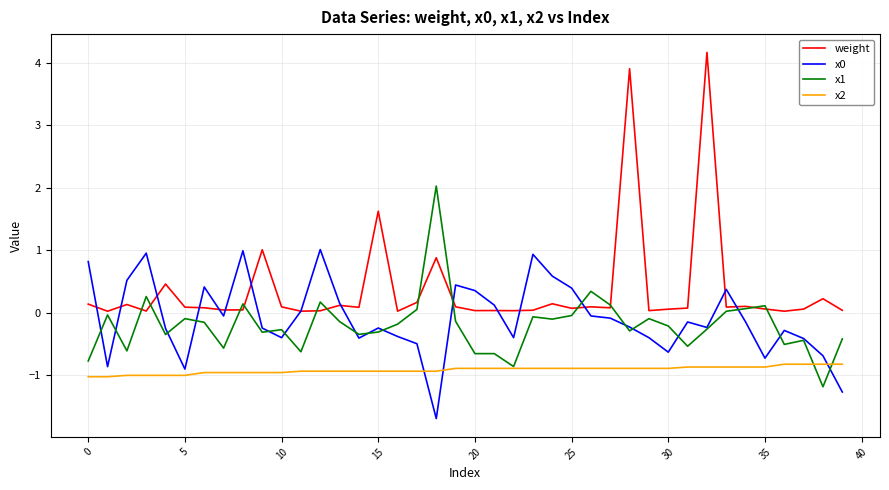

What is the maximum value for weight?

4.2